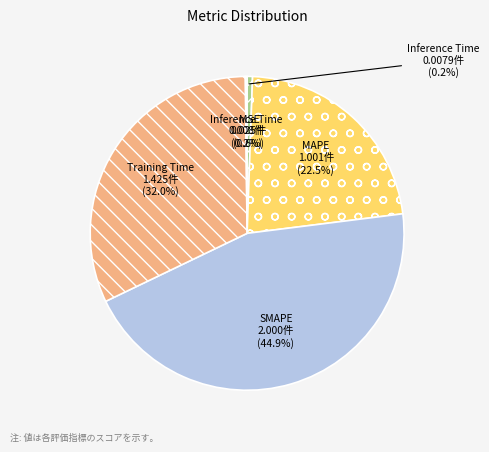

What percentage is the MSE slice, to the nearest percent?

1%